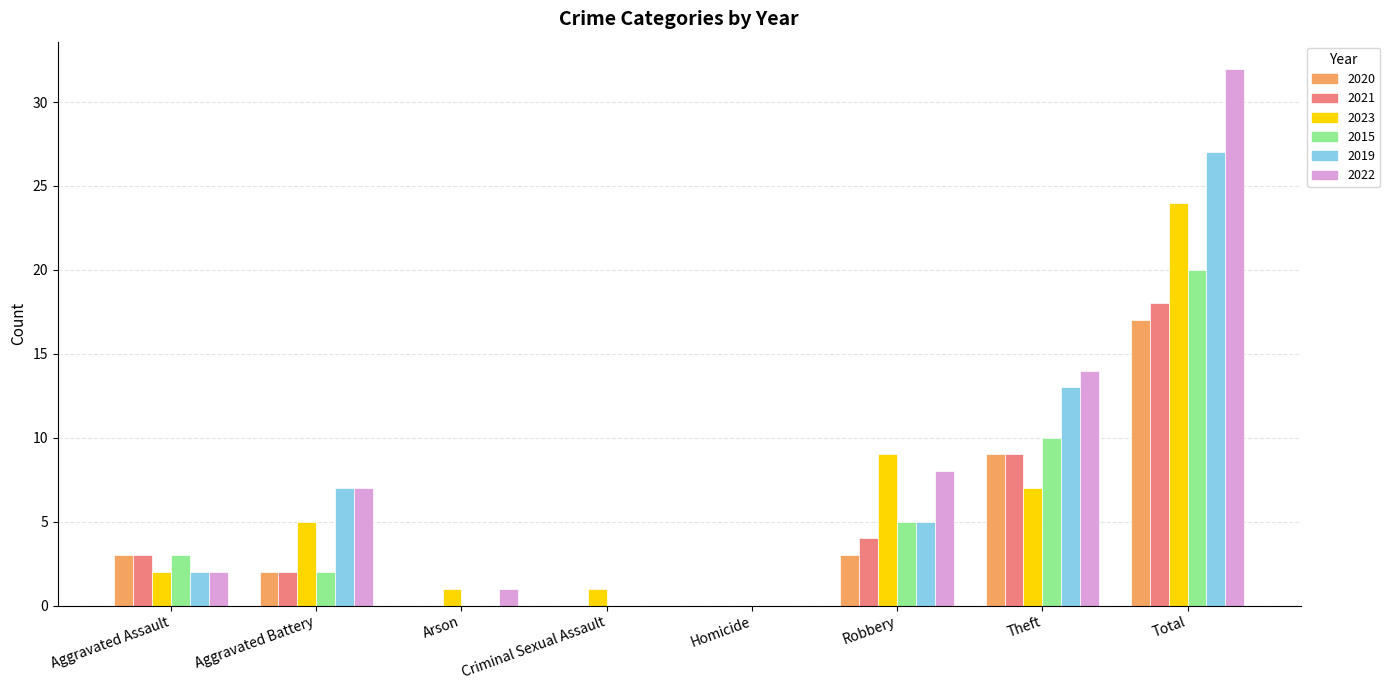

What is the sum of all 2020 values?

34